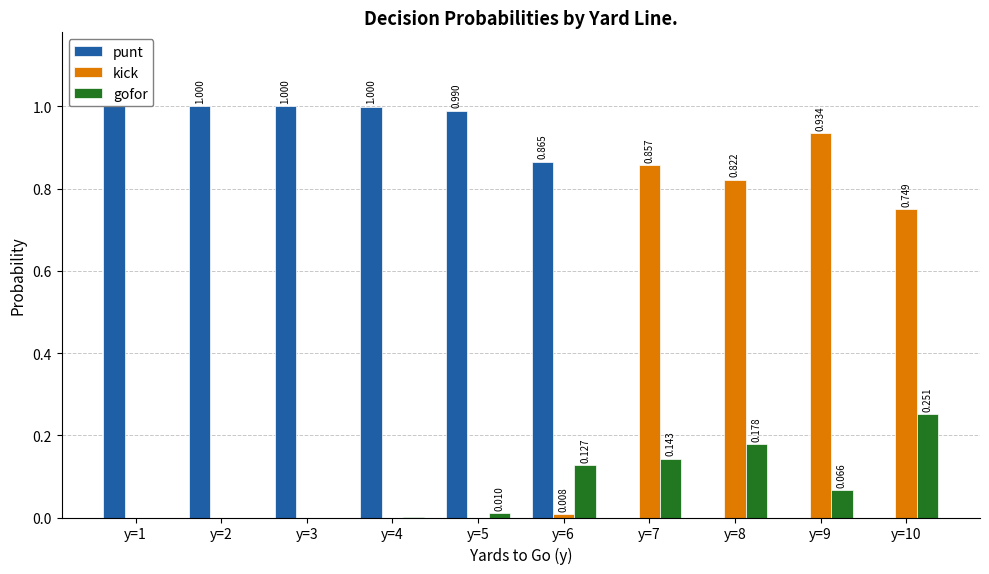

Which series has the largest total across all categories?

punt